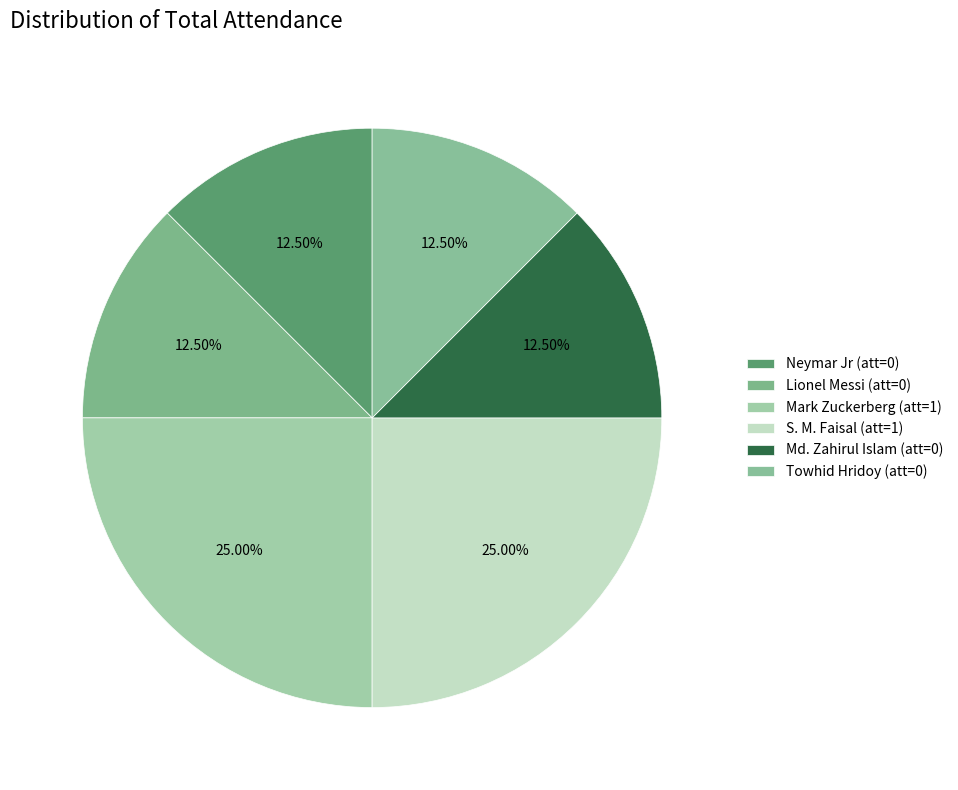

Is Mark Zuckerberg the majority of the pie?

No